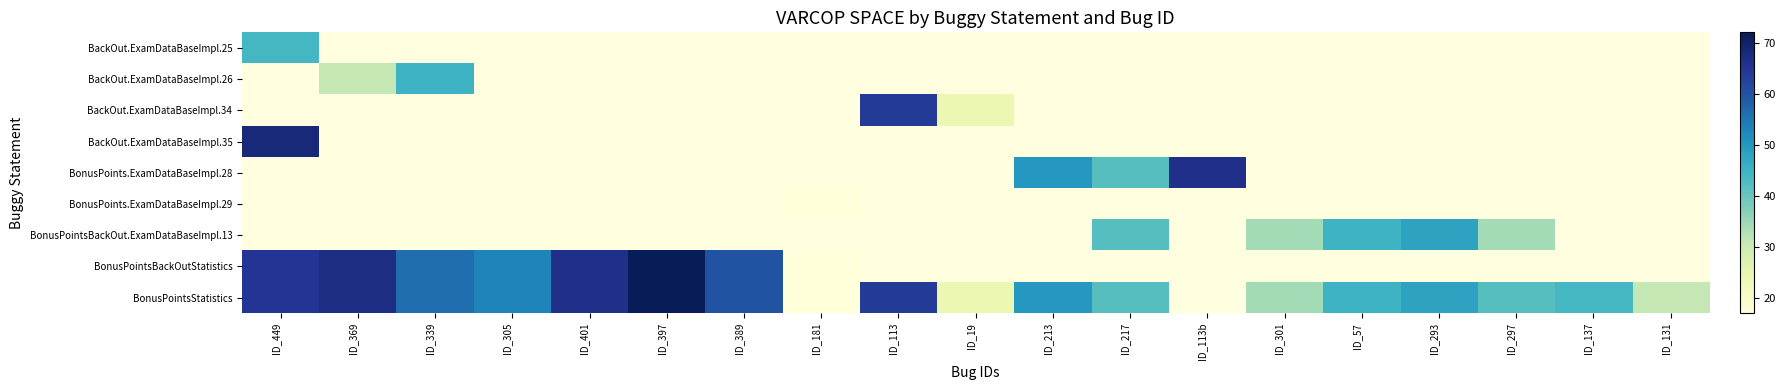

How many series are shown in this chart?

9